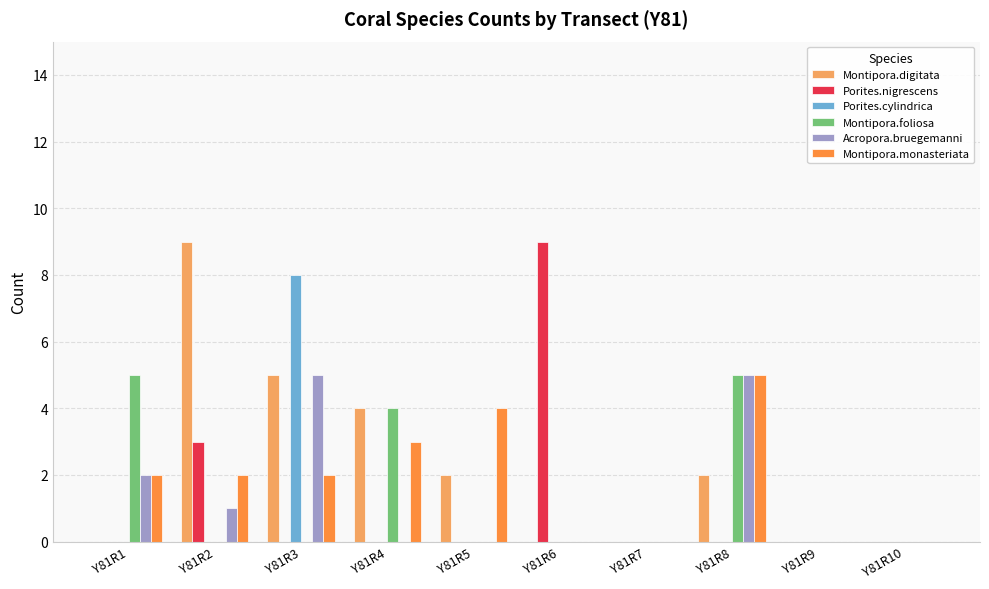

True or false: Montipora.digitata has a value of 5 at Y81R3.

True